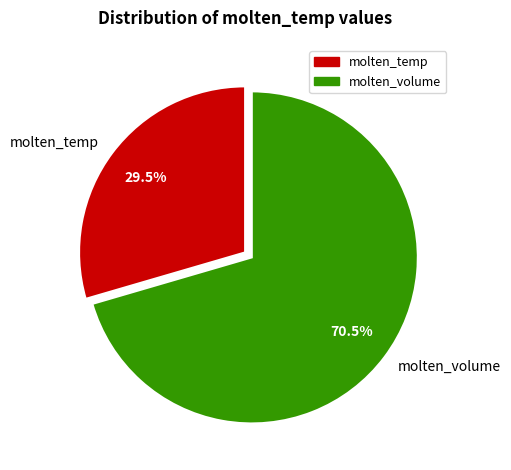

Rank the categories by value from lowest to highest.

molten_temp, molten_volume